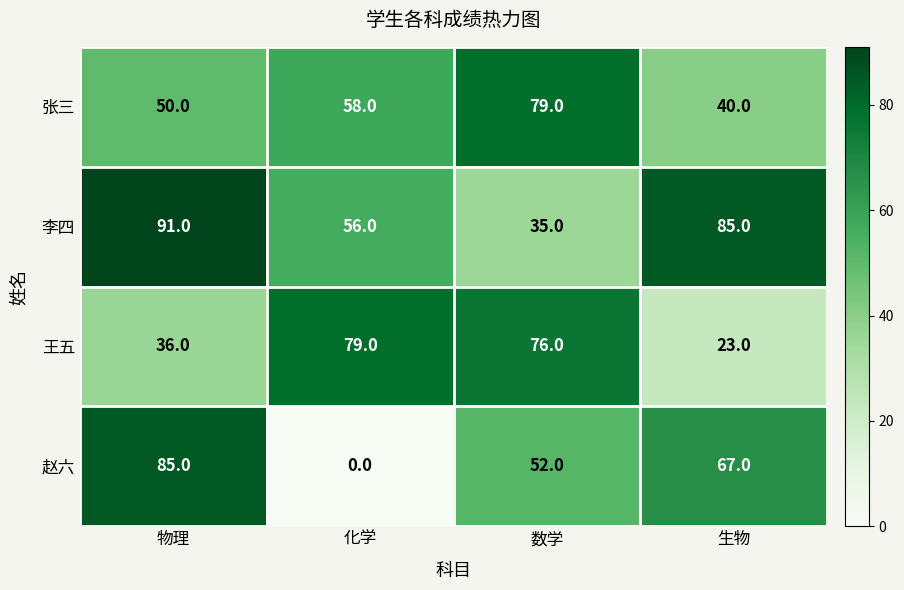

Which series changed the most between 化学 and 数学?

赵六